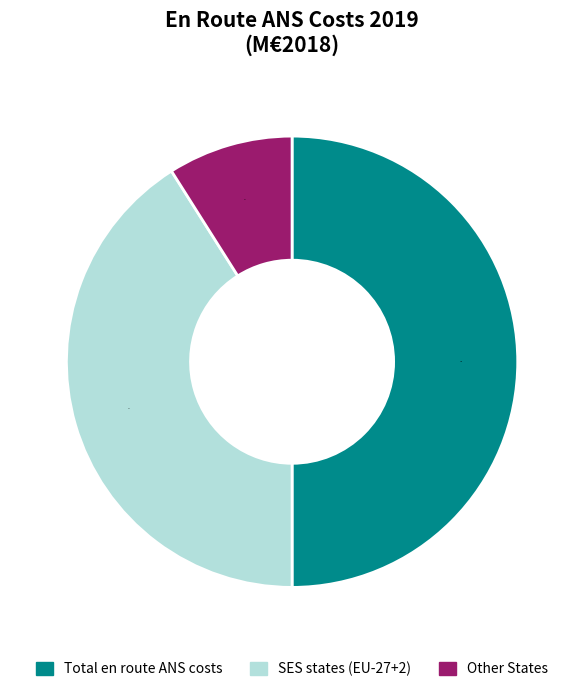

Does SES states account for over 50% of the chart?

No